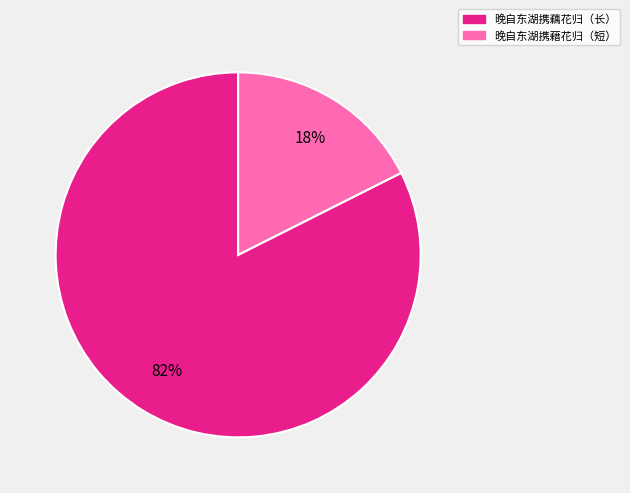

Which slice represents more than half of the pie?

晚自东湖携藕花归（长）